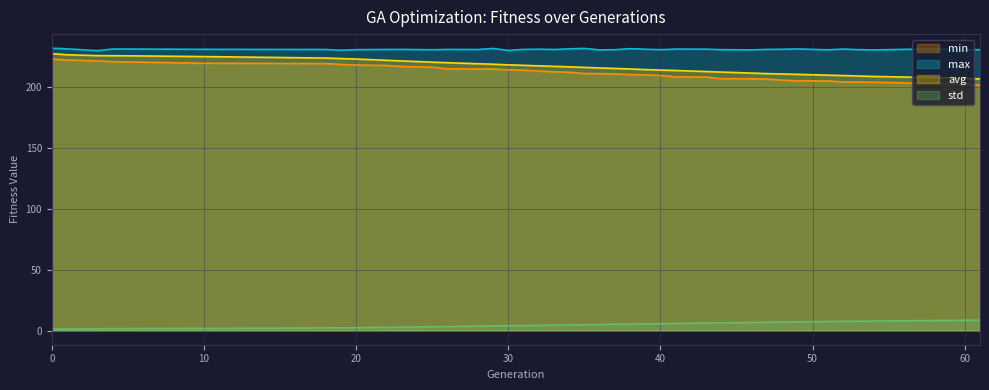

At which label does min reach its minimum?

61